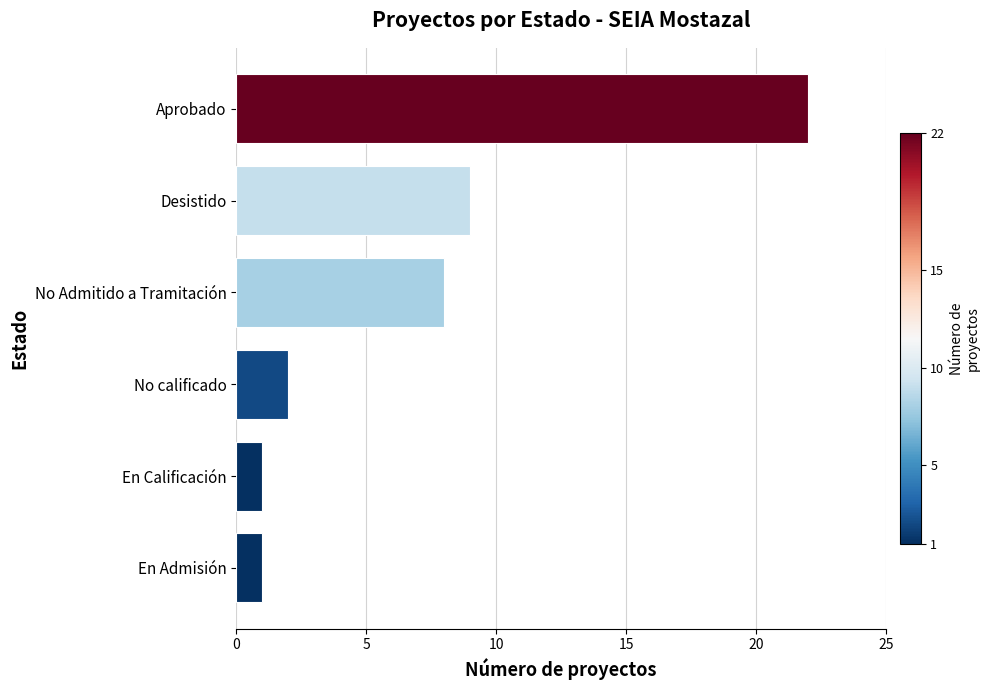

What is the label of the 2nd bar from the top?

Desistido